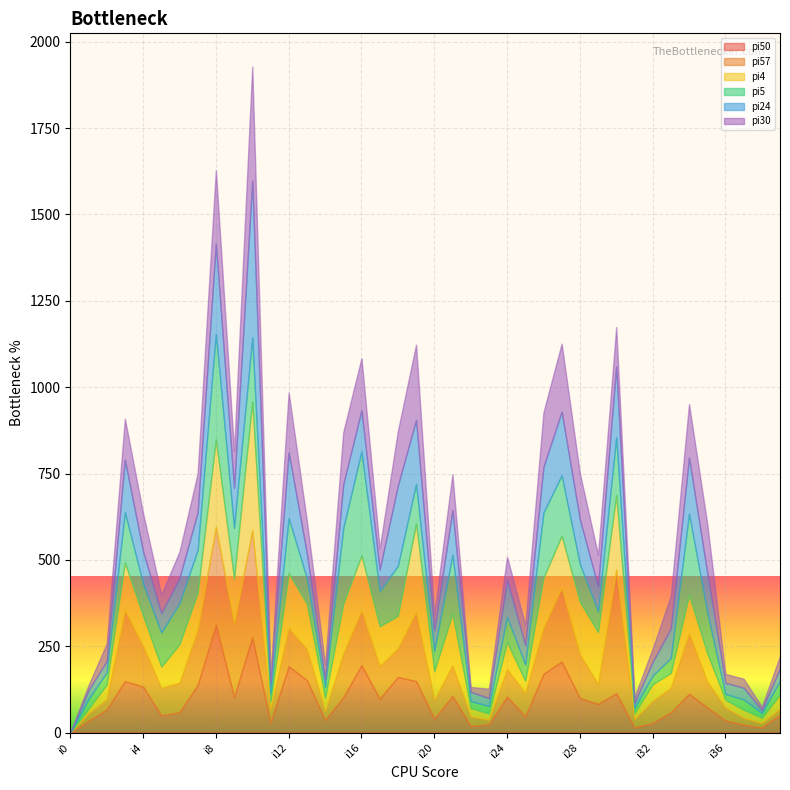

What are all the series names shown in the legend?

pi50, pi57, pi4, pi5, pi24, pi30